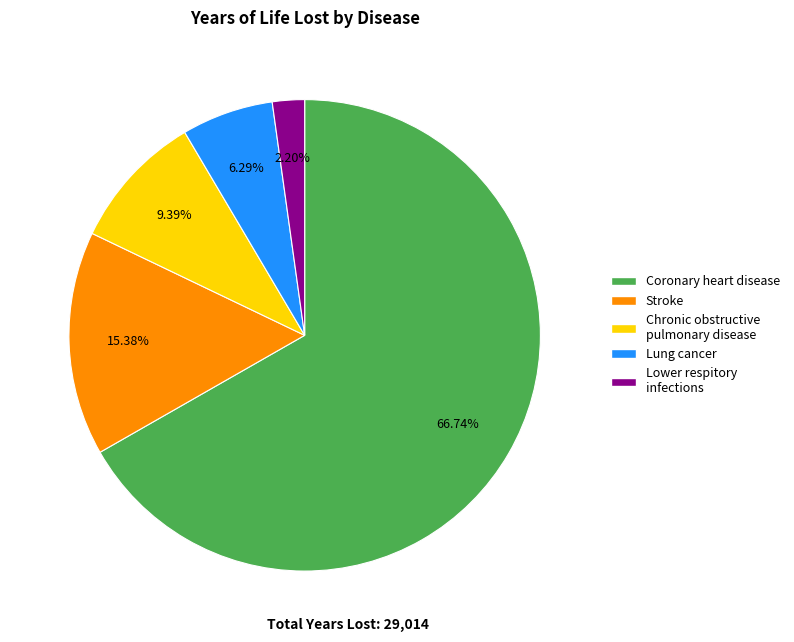

Which slice is the smallest?

Lower respitory infections